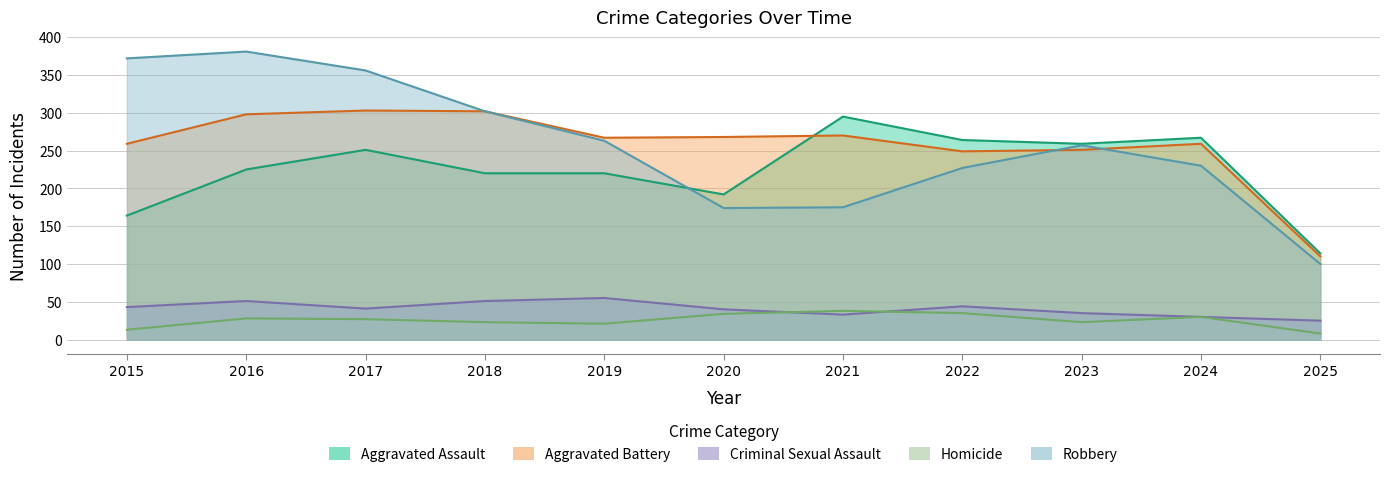

How many interior local peaks does the Homicide series have?

3